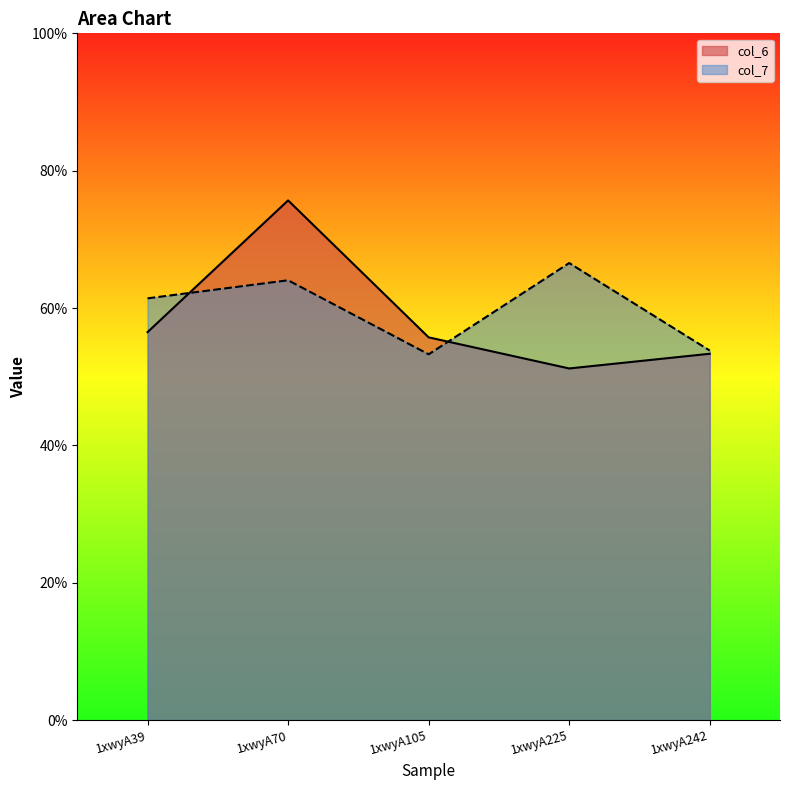

Which series has the widest spread of values?

col_6